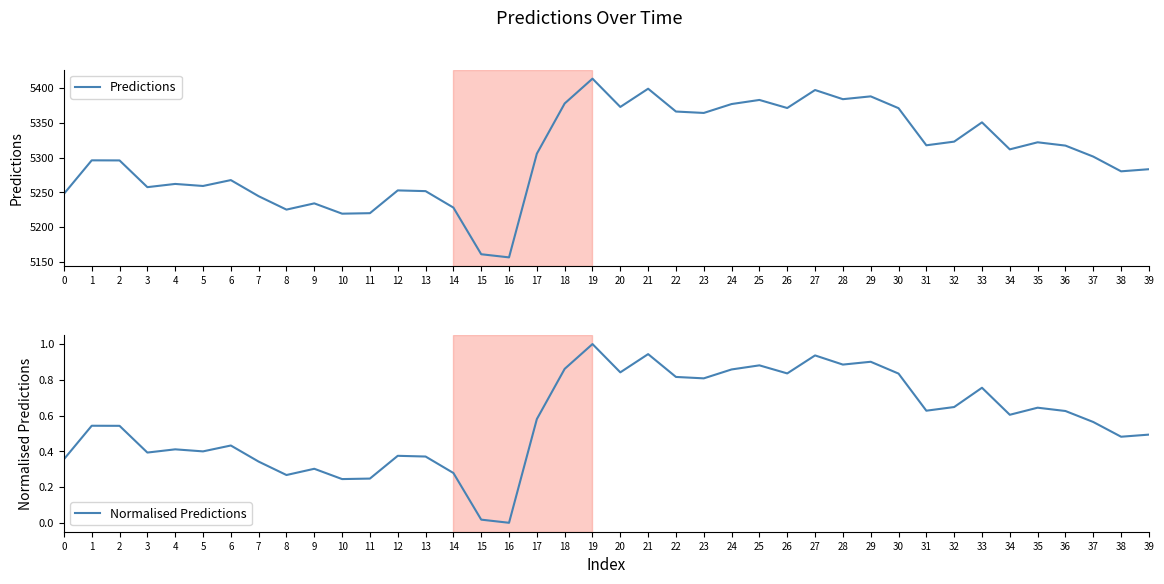

Which series has the widest spread of values?

Predictions